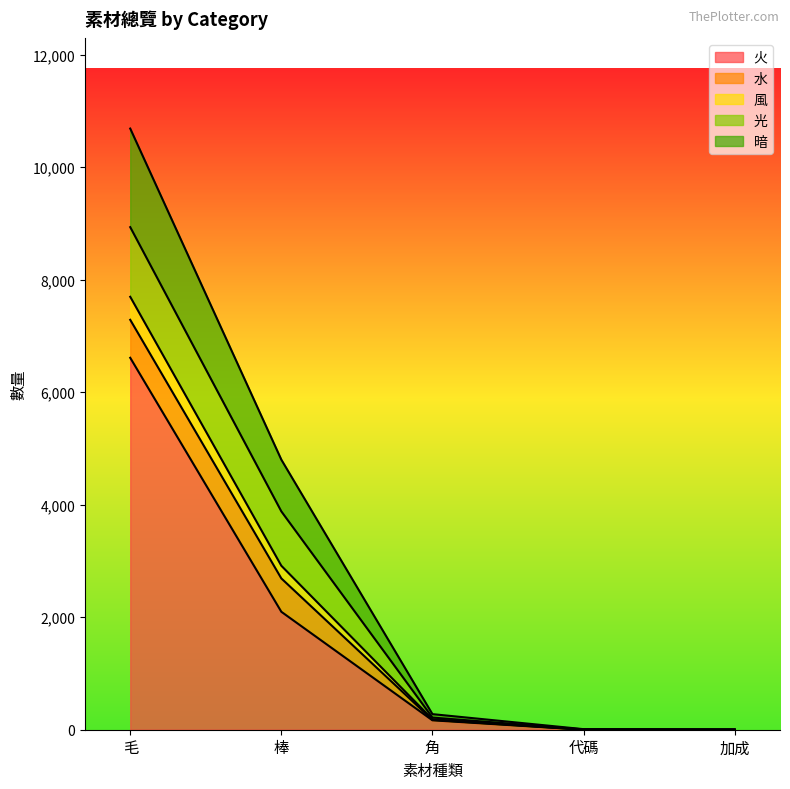

What is the label of the 2nd point from the right?

代碼